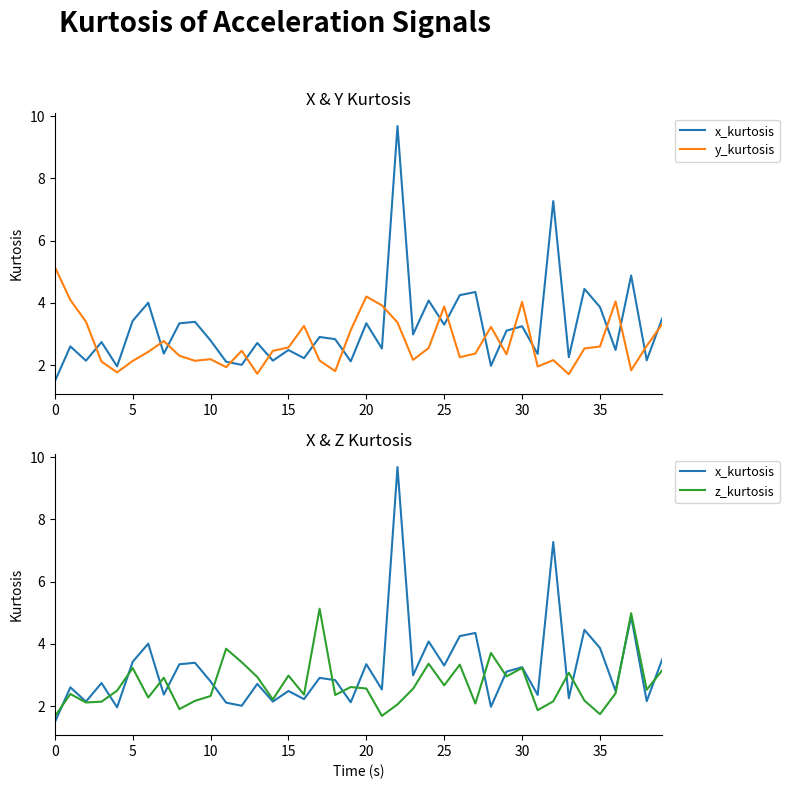

What is the total value across all series at 22?

15.1